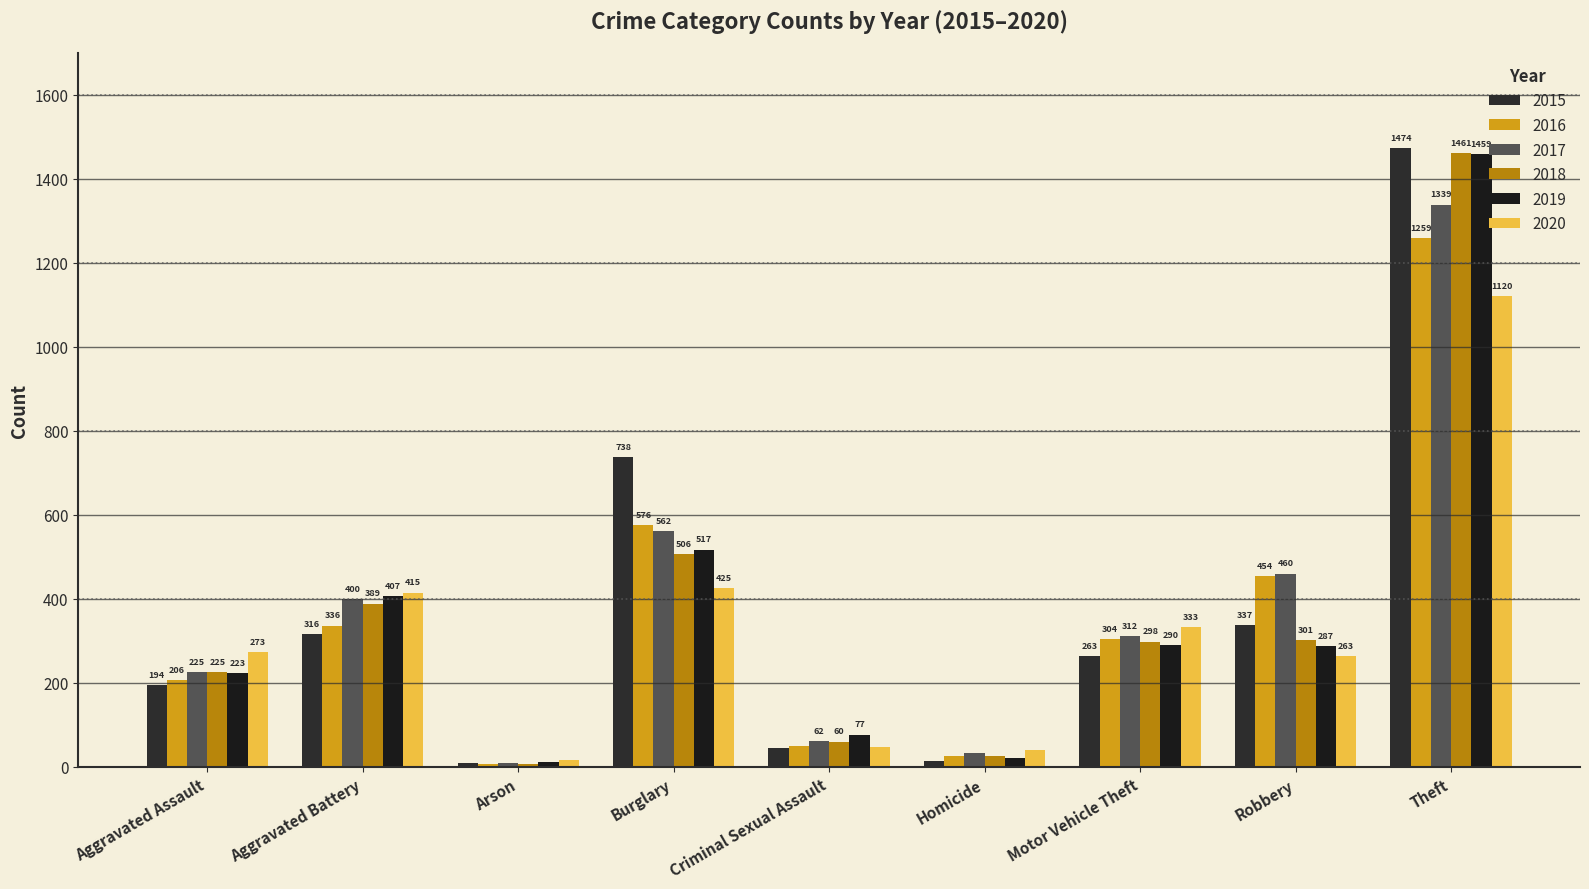

Reading right to left, what are all the values shown in this chart?

2015: Theft=1474	Robbery=337	Motor Vehicle Theft=263	Homicide=15	Criminal Sexual Assault=46	Burglary=738	Arson=9	Aggravated Battery=316	Aggravated Assault=194
2016: Theft=1259	Robbery=454	Motor Vehicle Theft=304	Homicide=26	Criminal Sexual Assault=50	Burglary=576	Arson=7	Aggravated Battery=336	Aggravated Assault=206
2017: Theft=1339	Robbery=460	Motor Vehicle Theft=312	Homicide=33	Criminal Sexual Assault=62	Burglary=562	Arson=10	Aggravated Battery=400	Aggravated Assault=225
2018: Theft=1461	Robbery=301	Motor Vehicle Theft=298	Homicide=25	Criminal Sexual Assault=60	Burglary=506	Arson=7	Aggravated Battery=389	Aggravated Assault=225
2019: Theft=1459	Robbery=287	Motor Vehicle Theft=290	Homicide=22	Criminal Sexual Assault=77	Burglary=517	Arson=12	Aggravated Battery=407	Aggravated Assault=223
2020: Theft=1120	Robbery=263	Motor Vehicle Theft=333	Homicide=41	Criminal Sexual Assault=48	Burglary=425	Arson=17	Aggravated Battery=415	Aggravated Assault=273